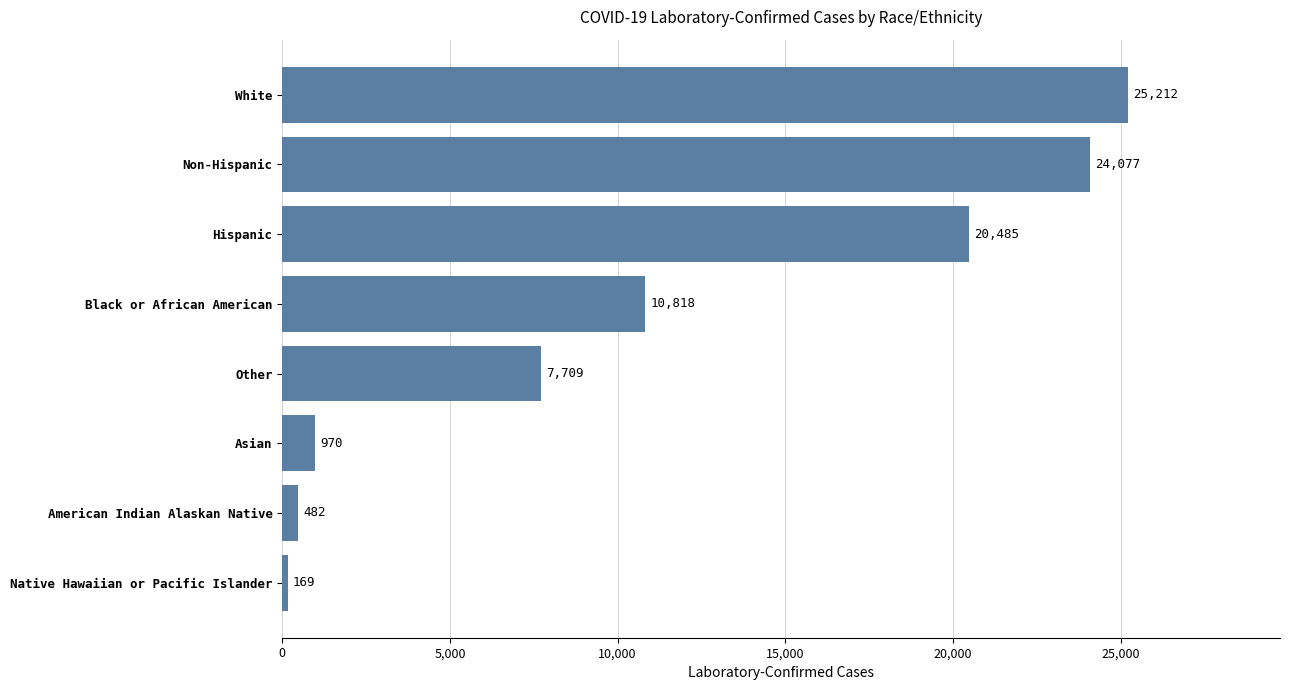

The value at Black or African American is 10818. True or false?

True